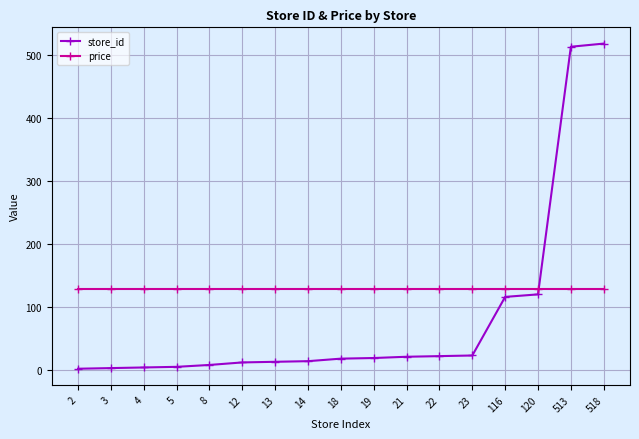

What are all the series names shown in the legend?

store_id, price